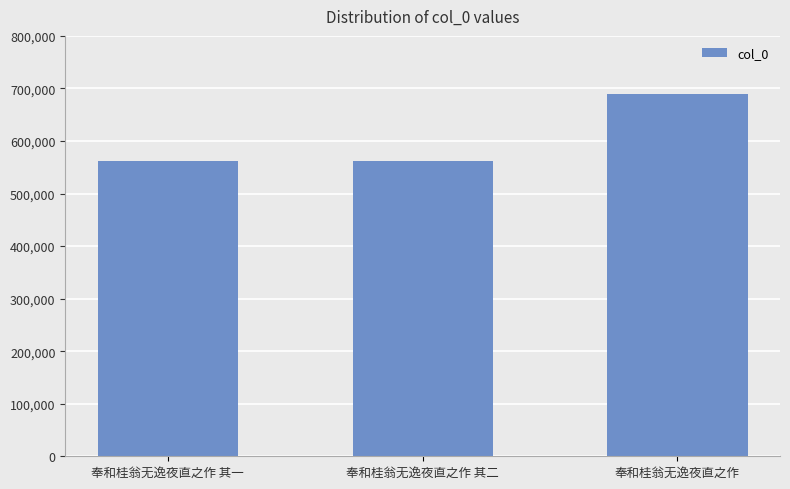

What is the change in value from 奉和桂翁无逸夜直之作 其一 to 奉和桂翁无逸夜直之作?

+126836